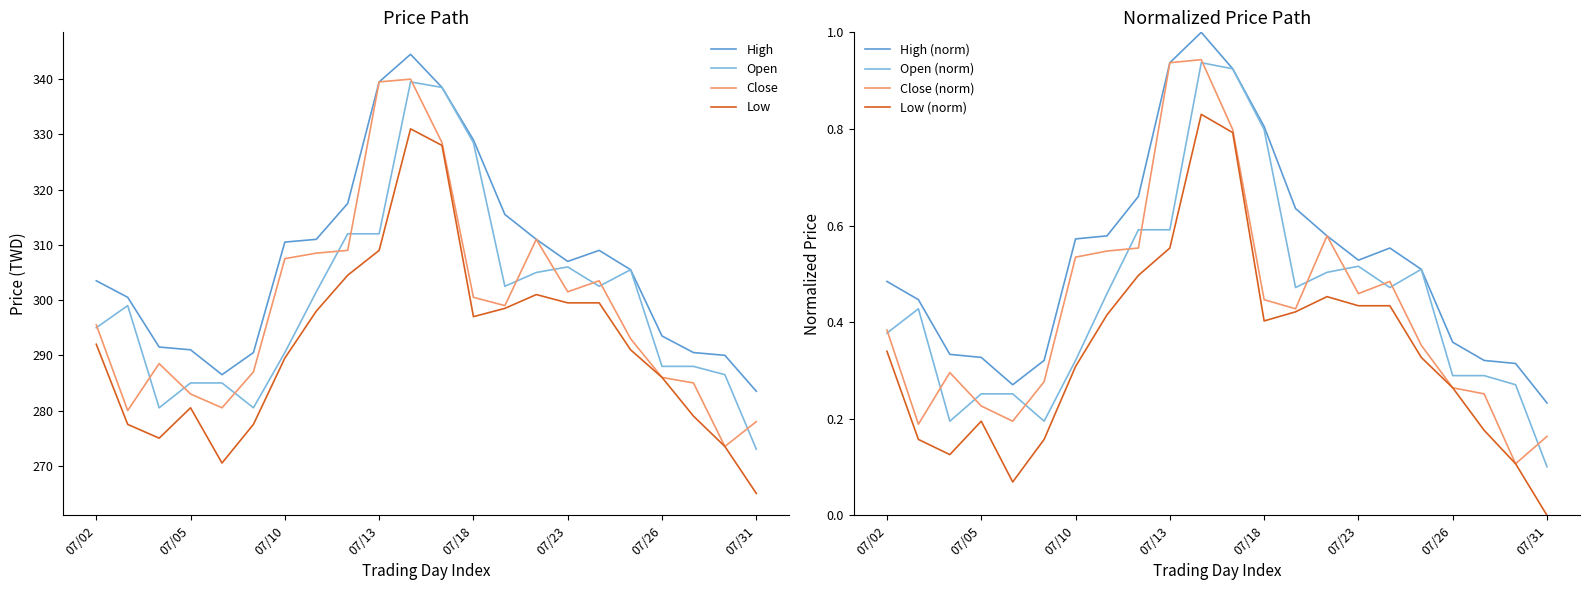

What value does the Open series have at 07/13?

312.0